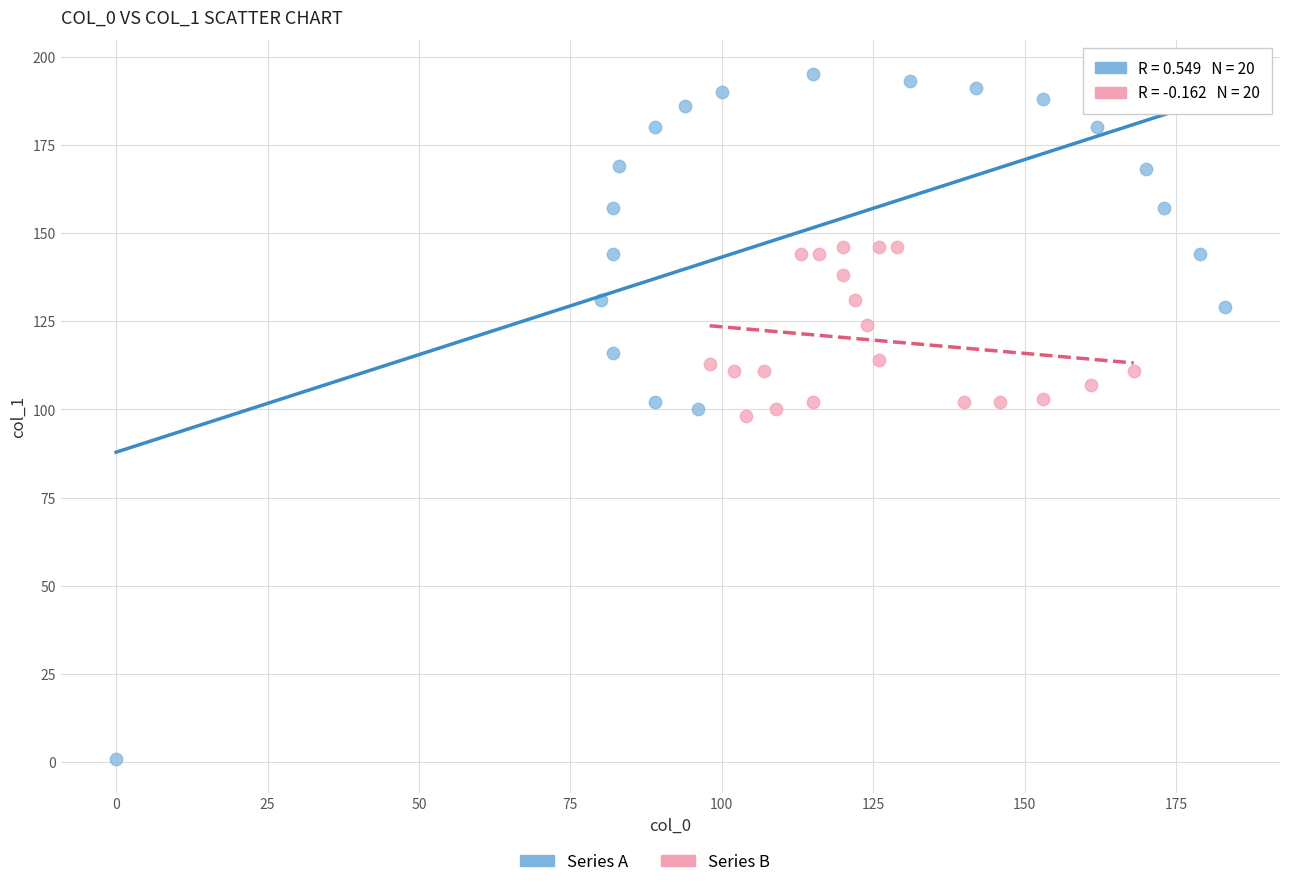

Which series reaches the minimum Y coordinate?

Series A